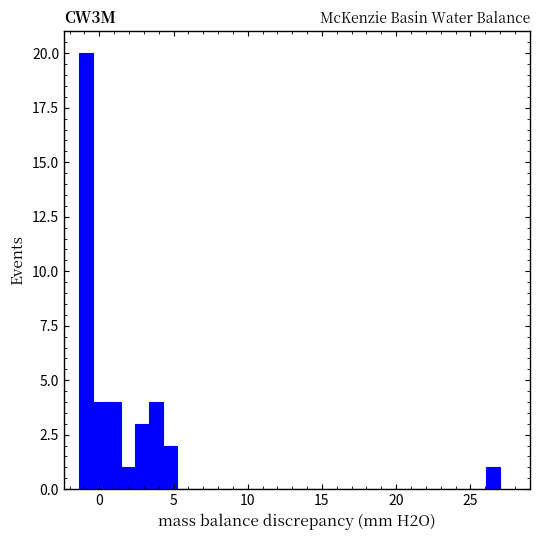

Read against the x-axis, roughly where is the centre of the tallest bar?

-1.0